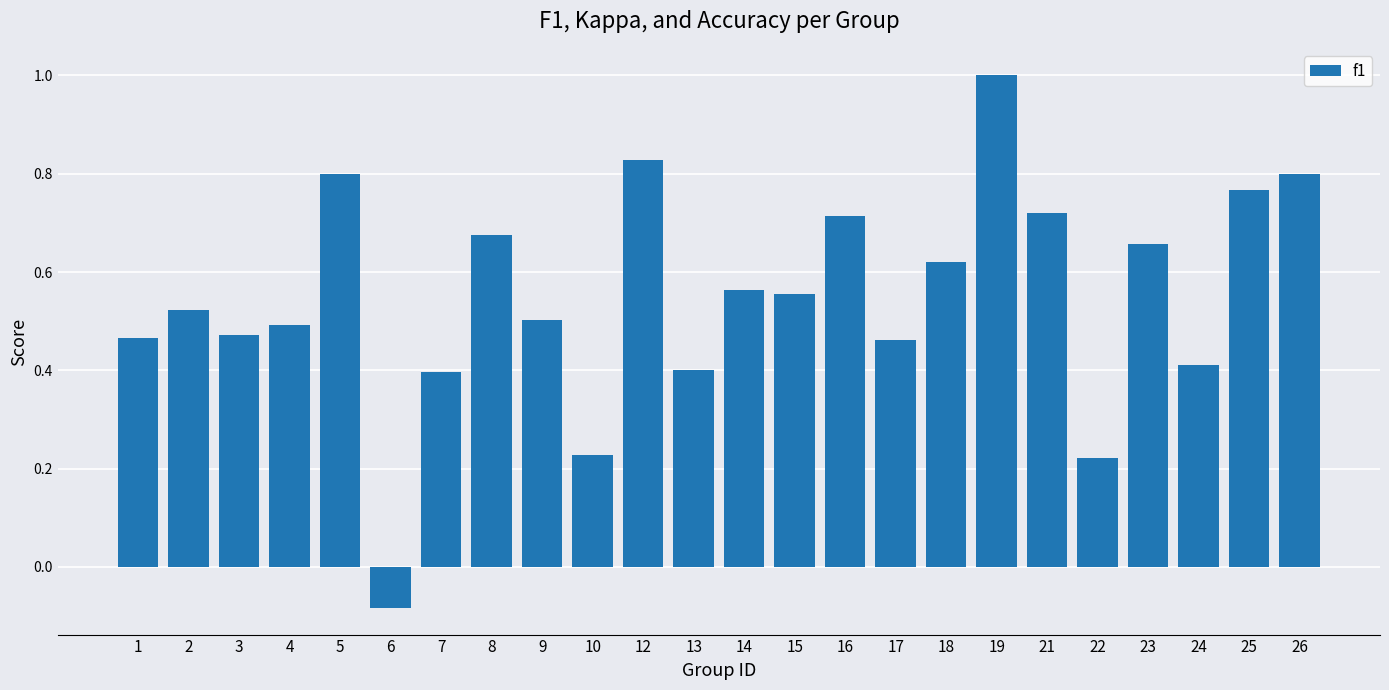

How many bars are there in total?

24